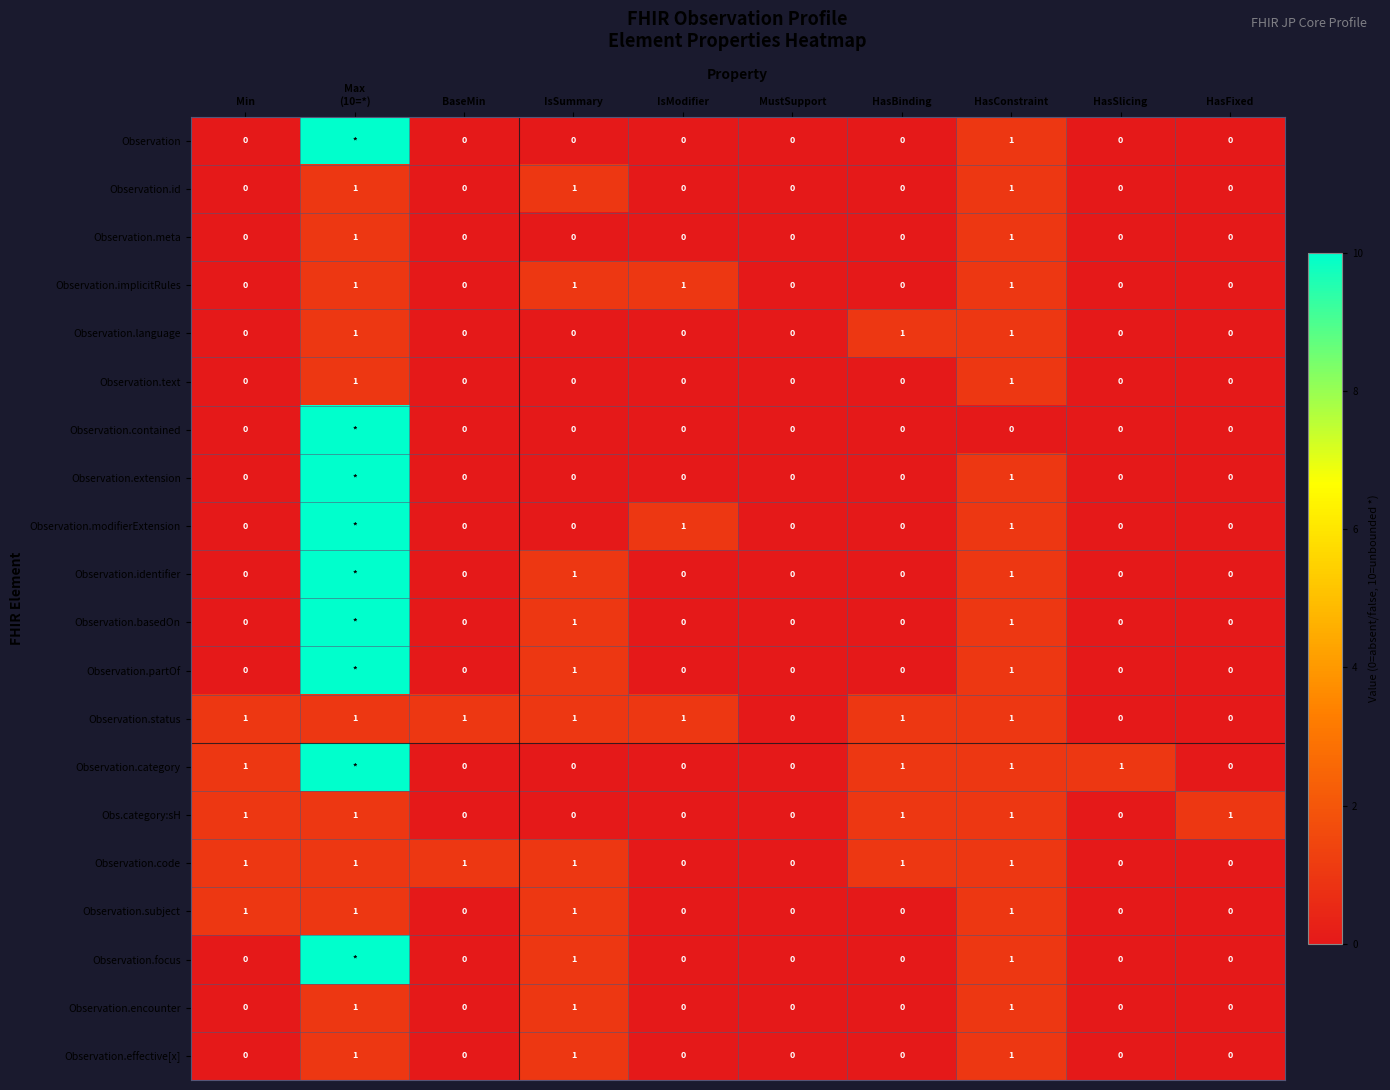

What is the total value across all series at HasConstraint?

19